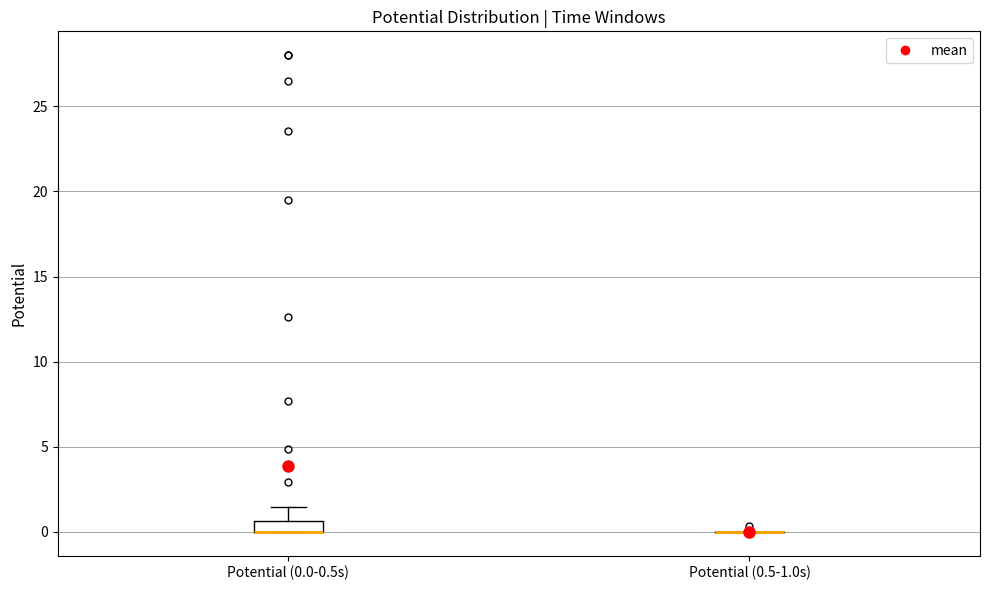

Comparing the boxes themselves (not the whiskers), which one is the tallest?

Potential (0.0-0.5s)